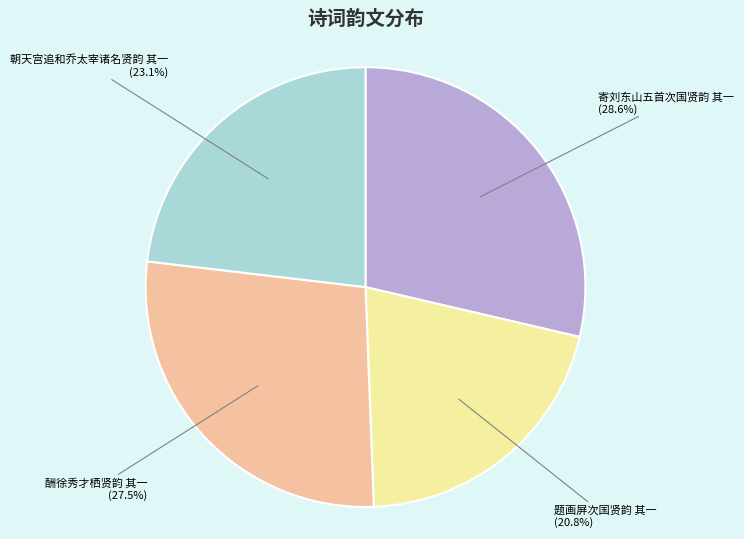

What is the total percentage of 寄刘东山五首次国贤韵 其一 and 酬徐秀才栖贤韵 其一?

56.1%